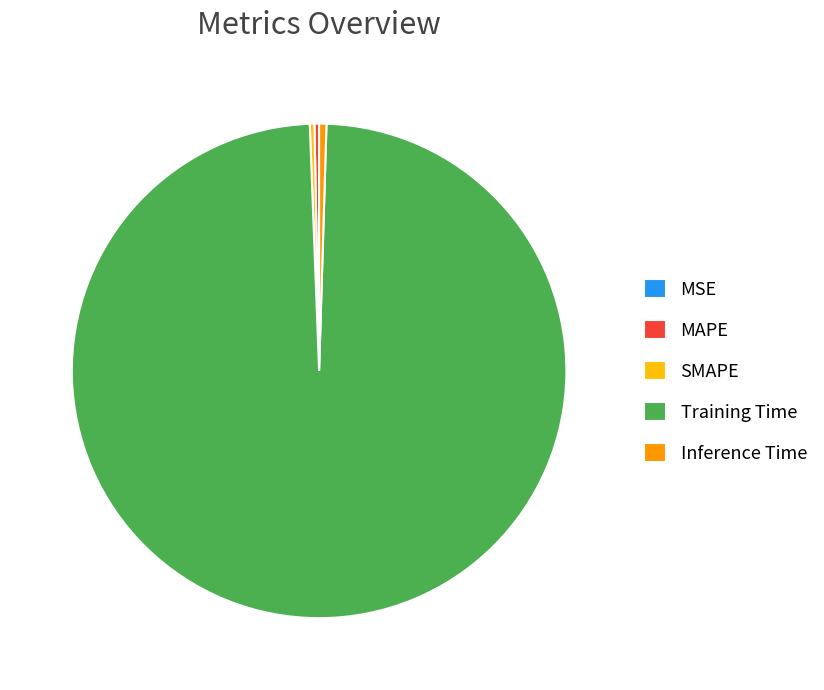

Is the sum of SMAPE and Training Time greater than half?

Yes